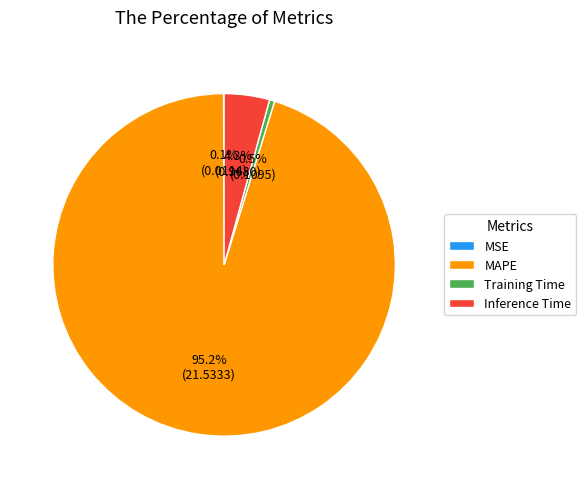

What portion of the pie excludes Training Time?

99.5%